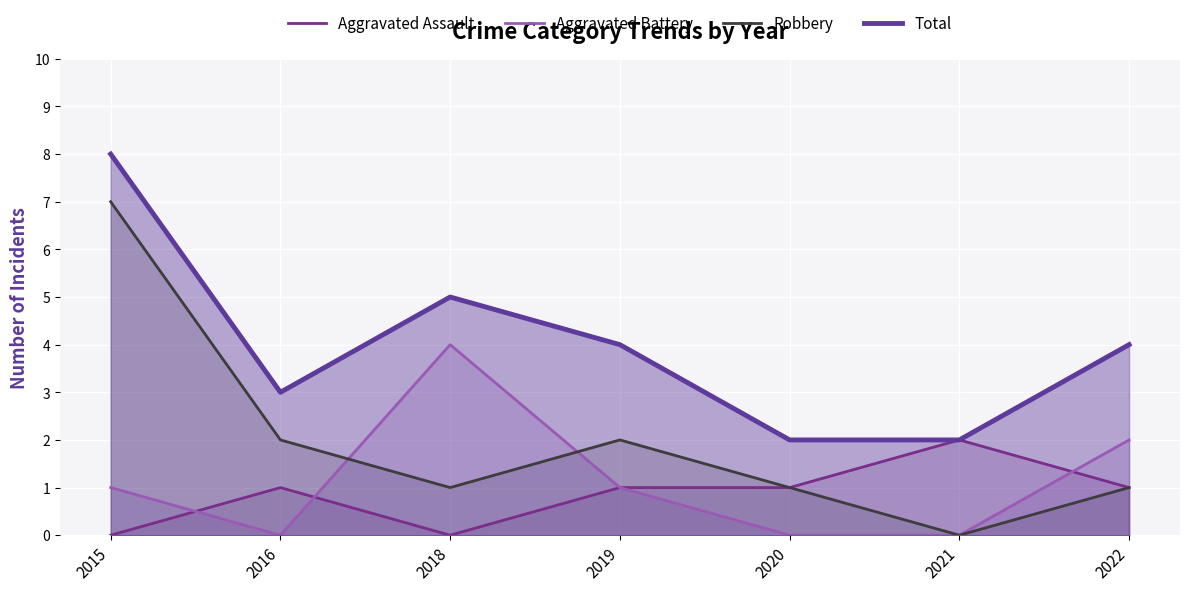

How many times do Aggravated Battery and Aggravated Assault cross each other?

3